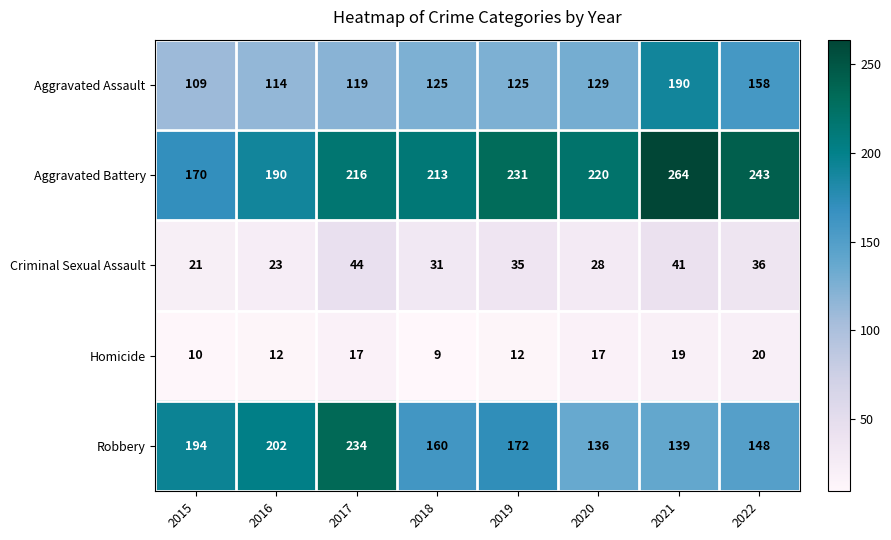

What is the average value of the Criminal Sexual Assault series?

32